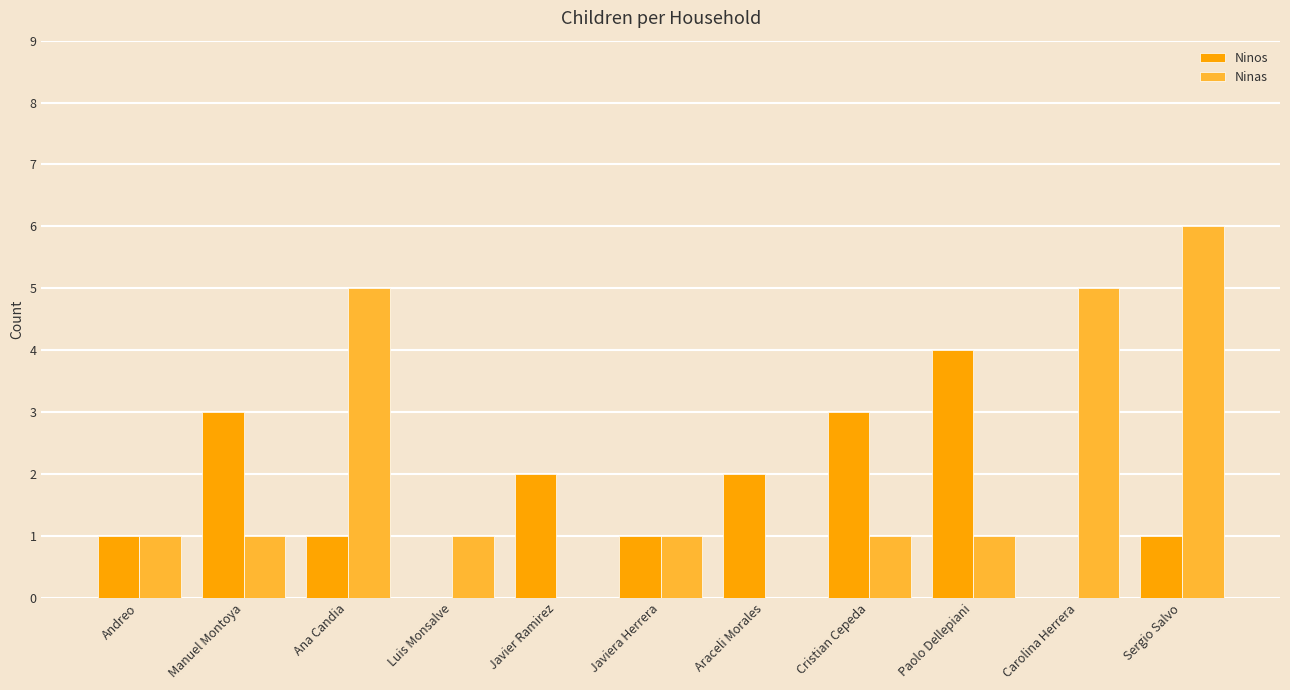

What is the approximate value of Ninos at Paolo Dellepiani?

4